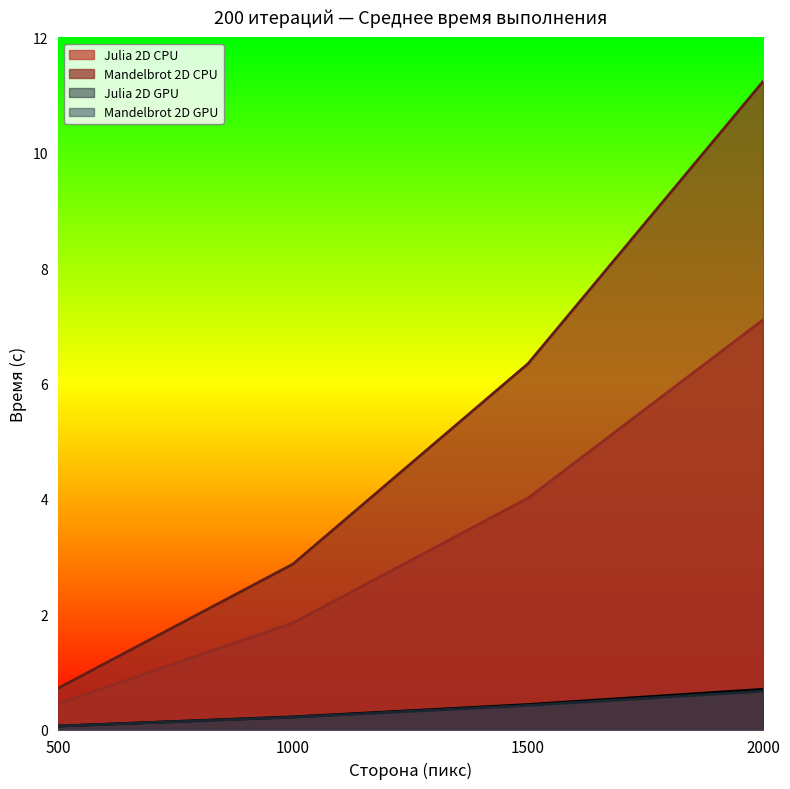

What is the sum of the Julia 2D CPU values at 500 and 1000?

2.3